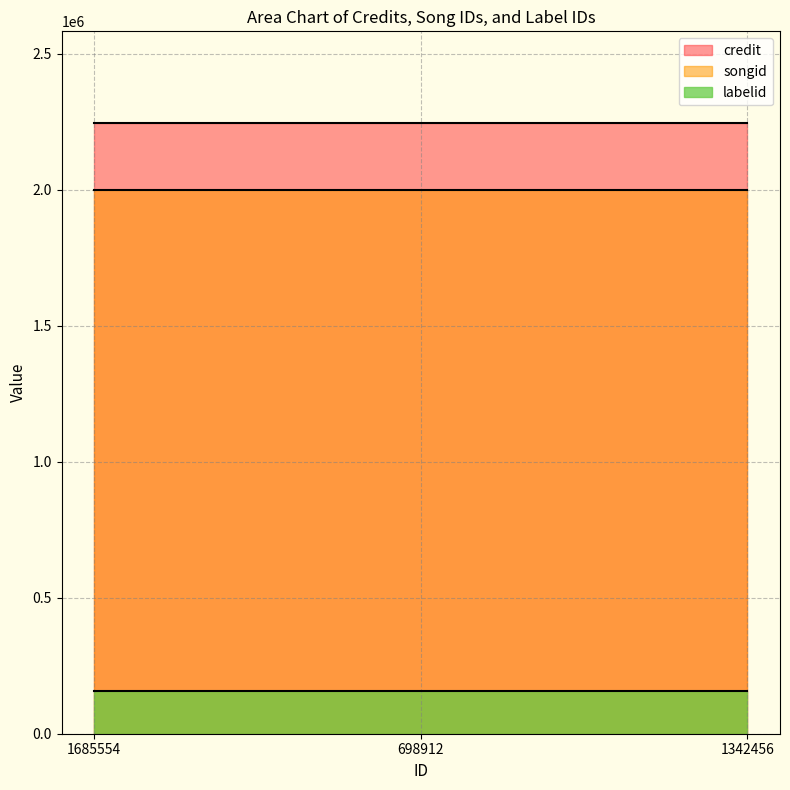

What is the difference between the highest and lowest values at 1342456?

2088550